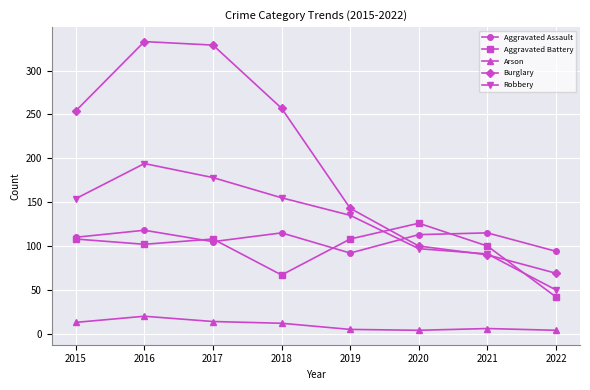

How many lines are shown in the chart?

5